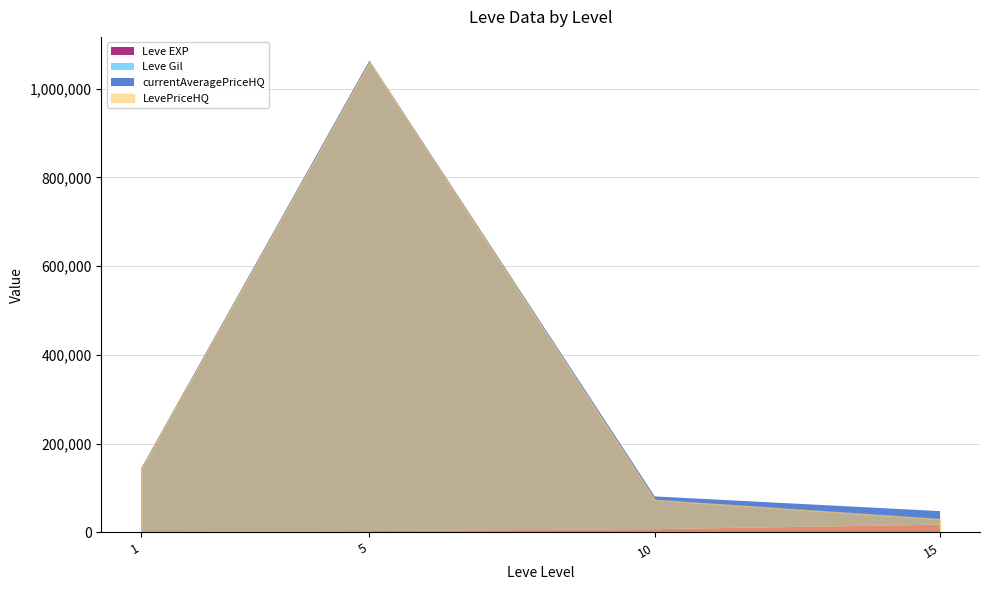

At which category is the sum across all series the highest?

5